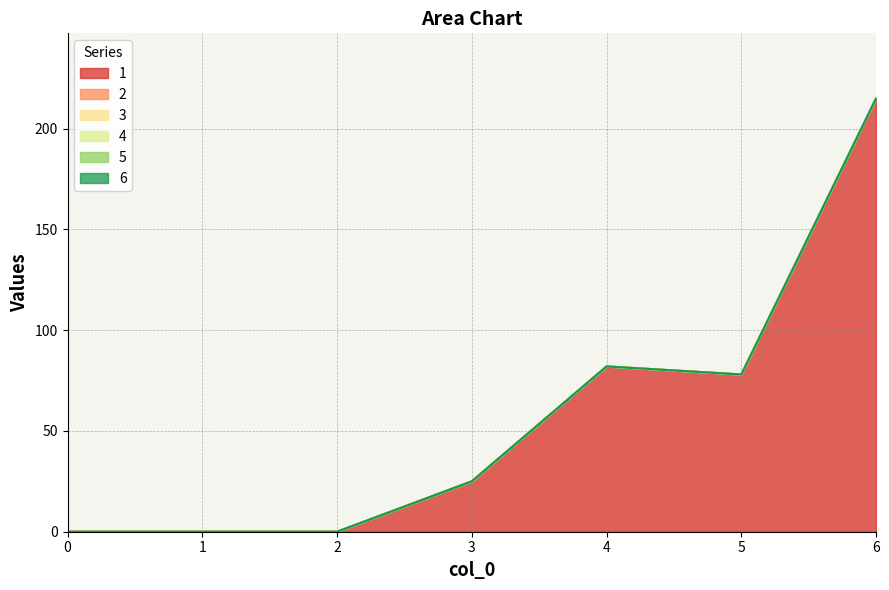

Where is 1 nearest to the value 107?

4